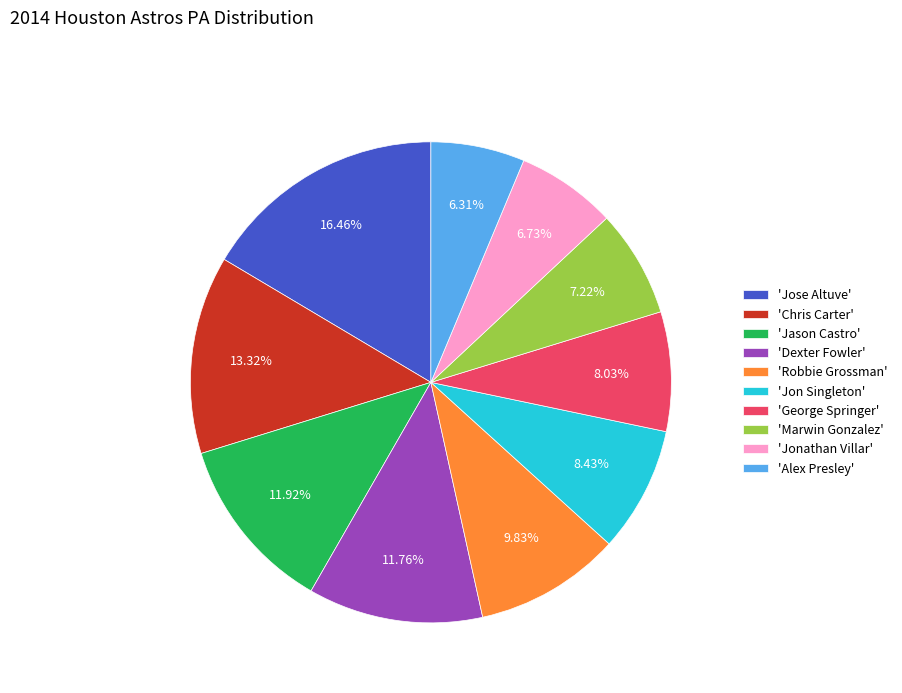

To the nearest percent, what is the difference between the largest and smallest slice percentages?

10%